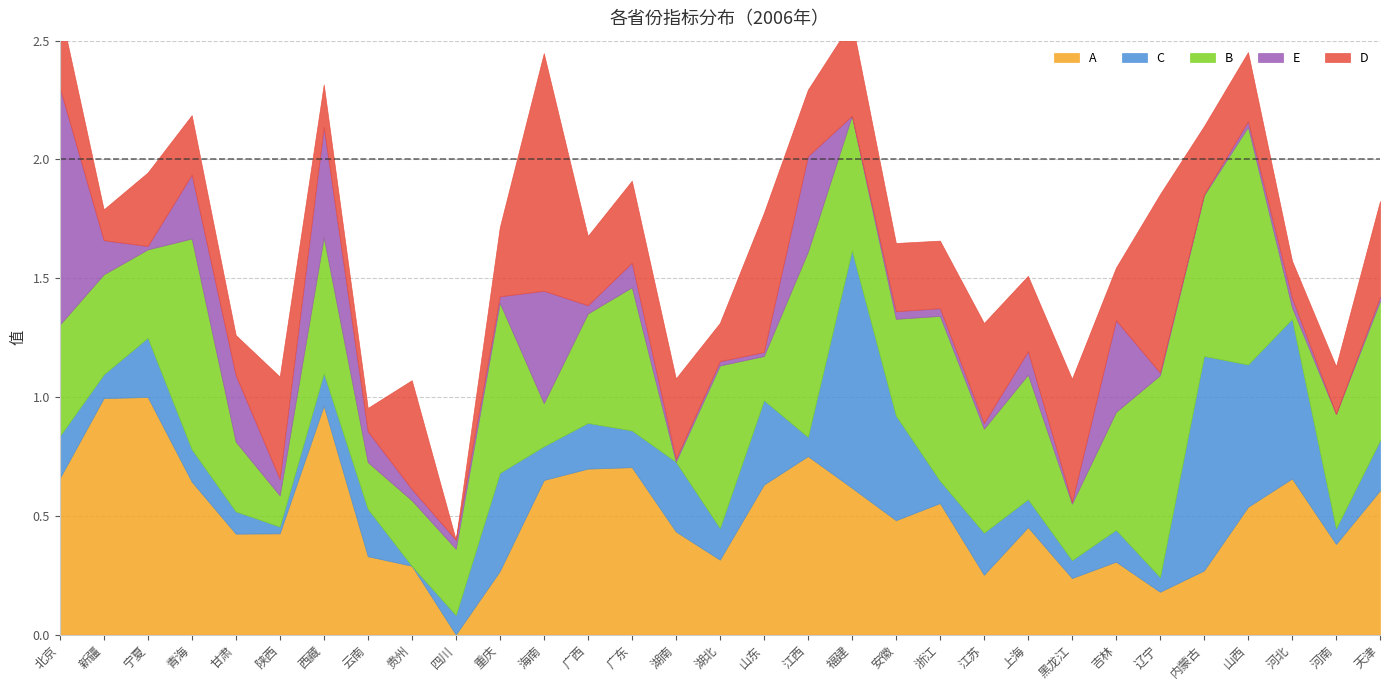

What position from the left is 天津?

31